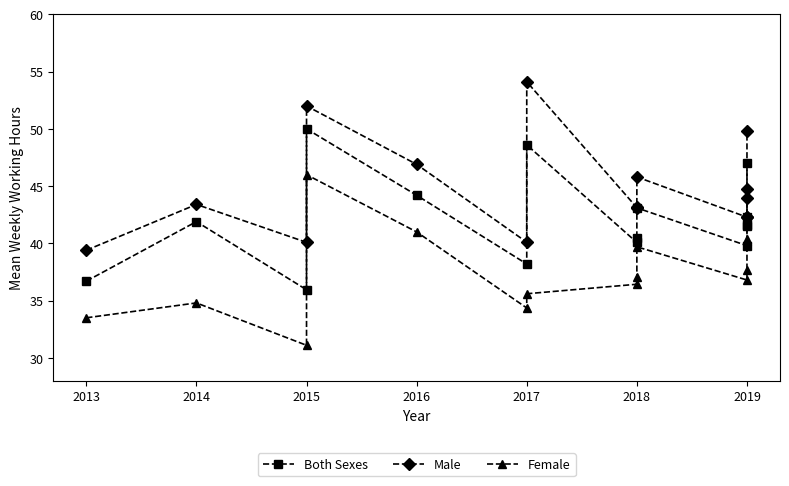

What is the average value of the Both Sexes series?

42.1